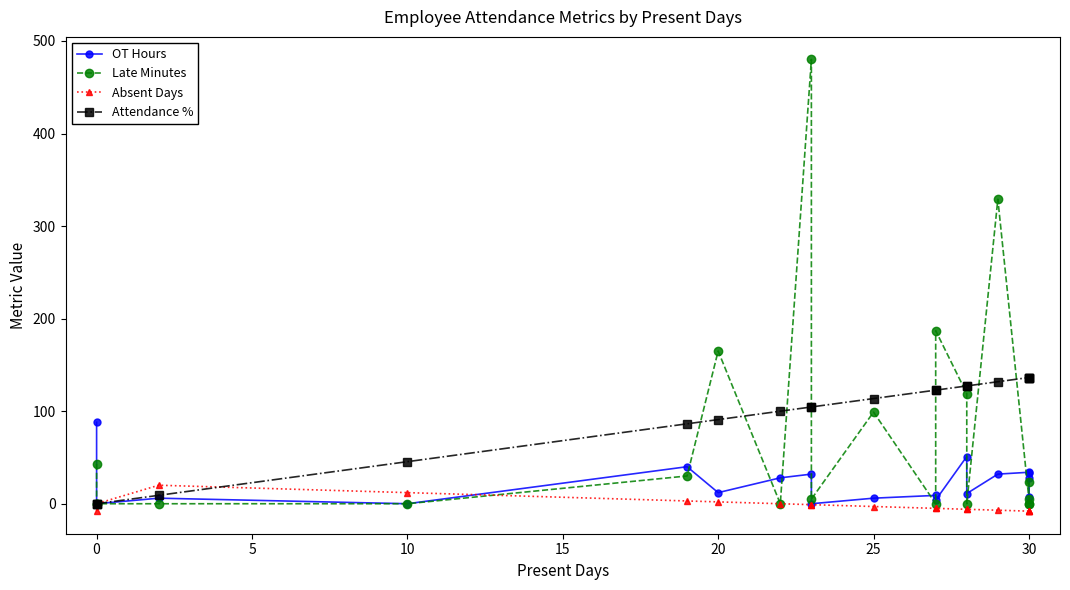

What is the total value across all series at 10?

57.5